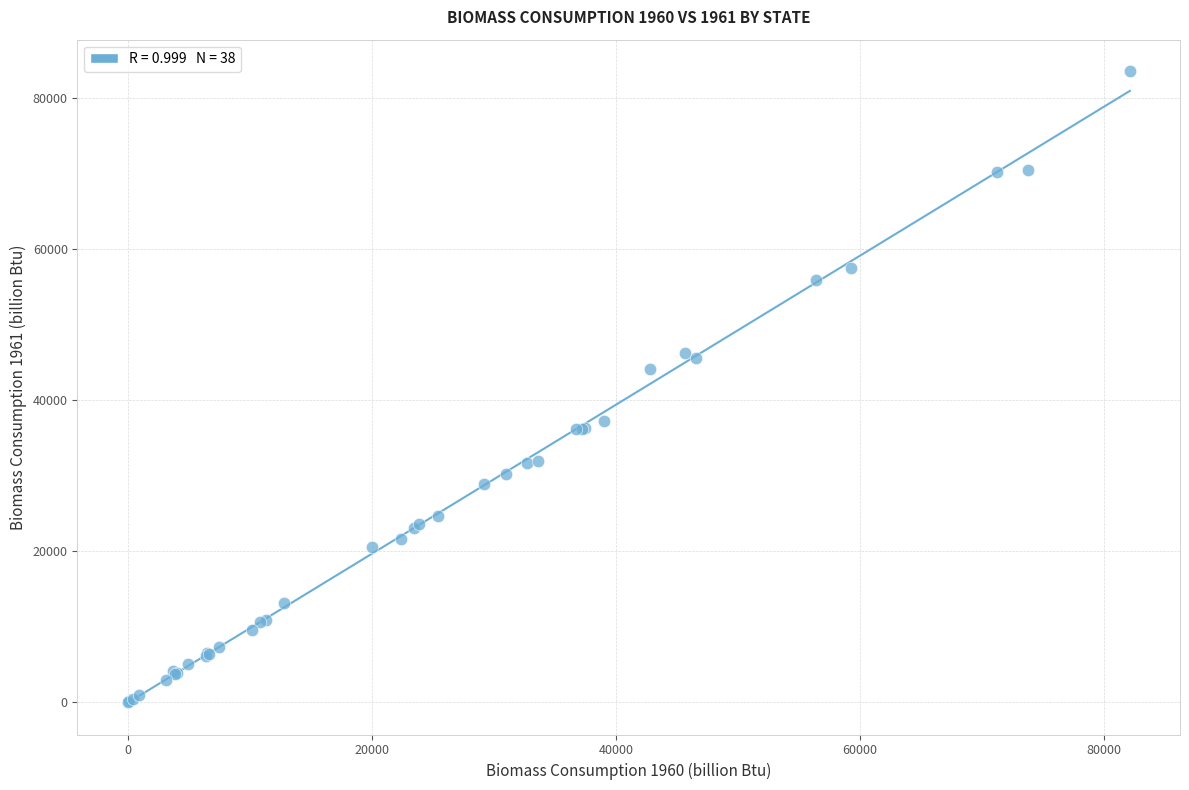

What Y value in the scatter plot is closest to 41753?

44105